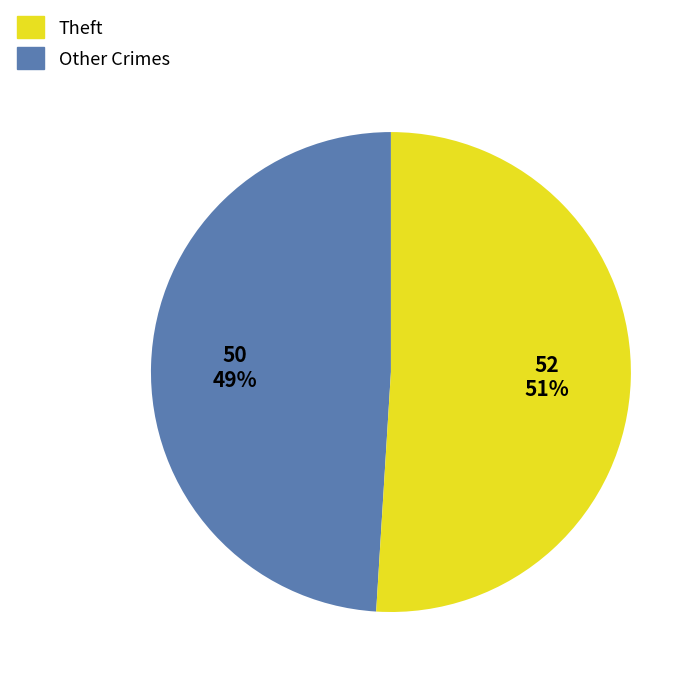

Count the number of slices in the pie.

2